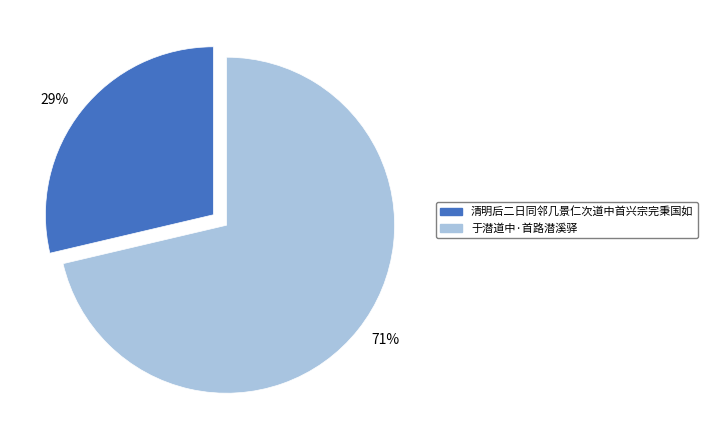

Does any single category account for the majority?

Yes